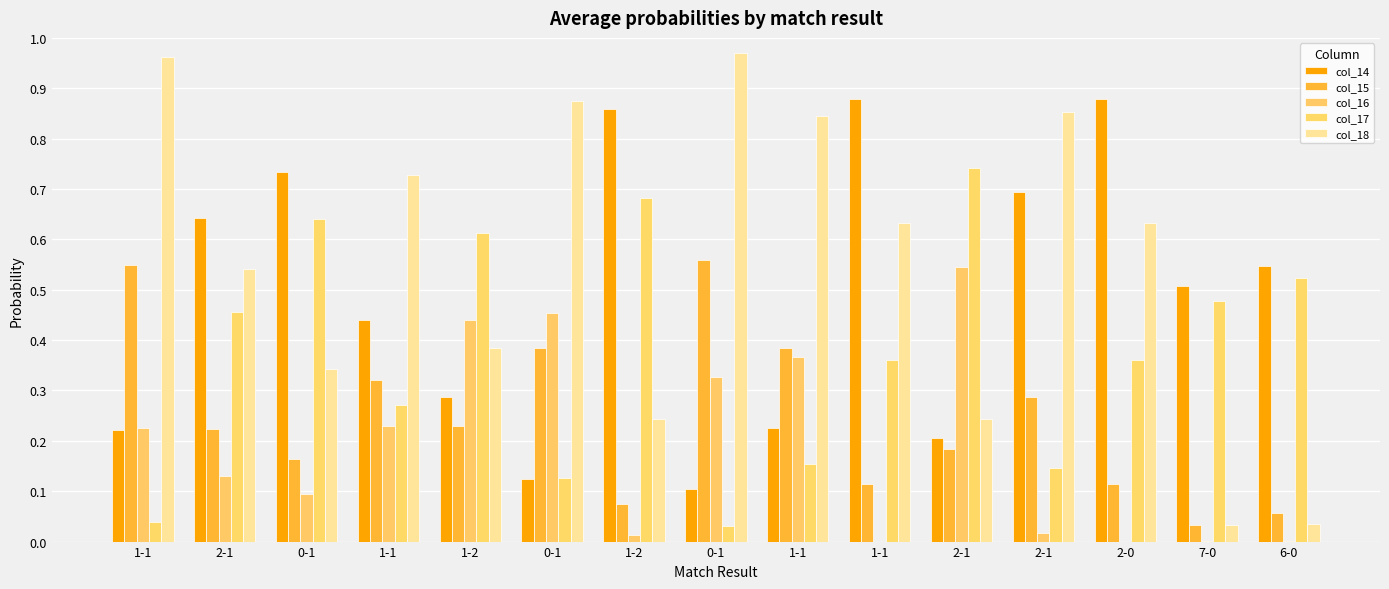

Count the number of categories in the chart.

15